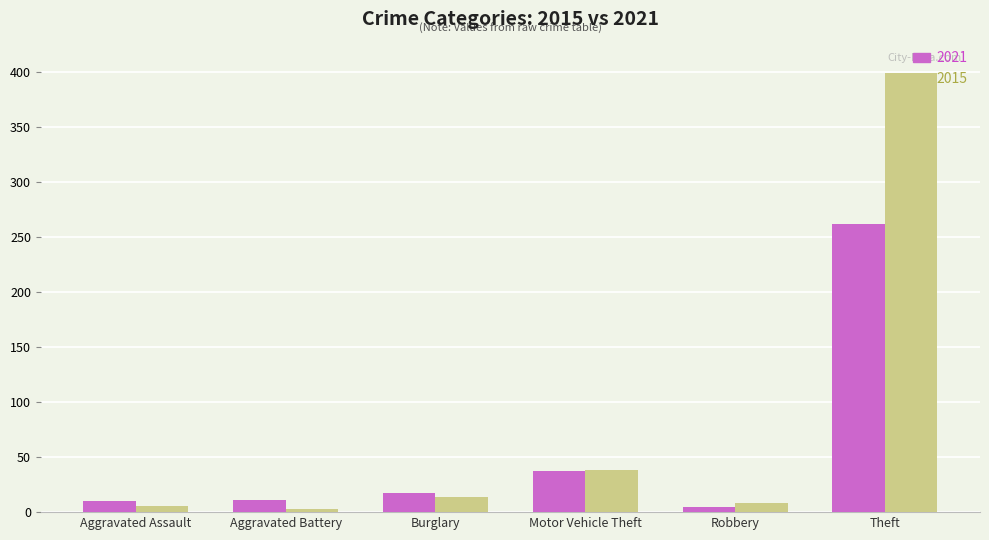

Which series has the largest range (max minus min)?

2015